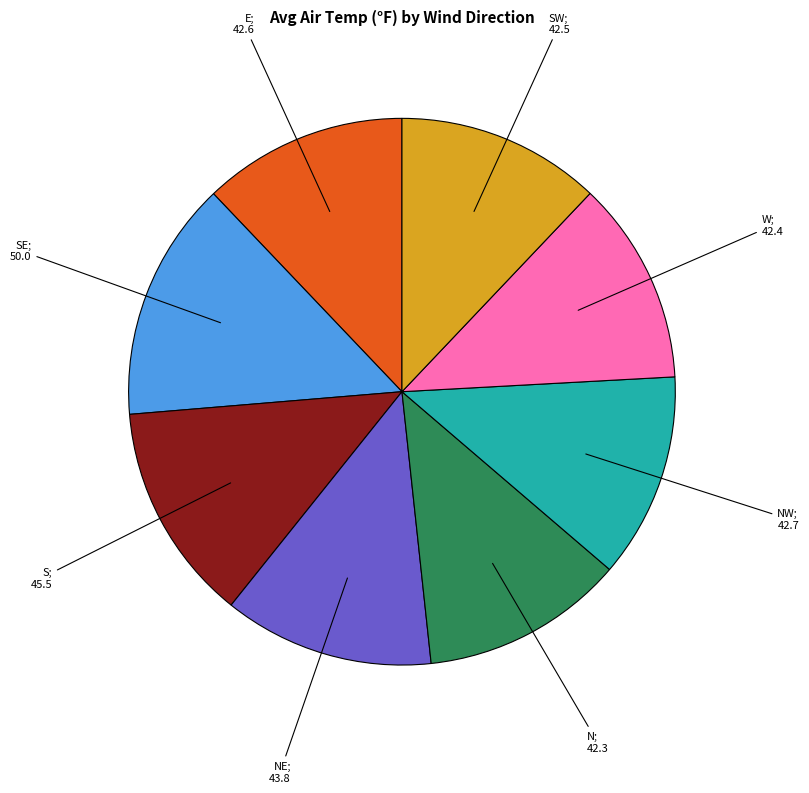

How many slices are in this pie chart?

8